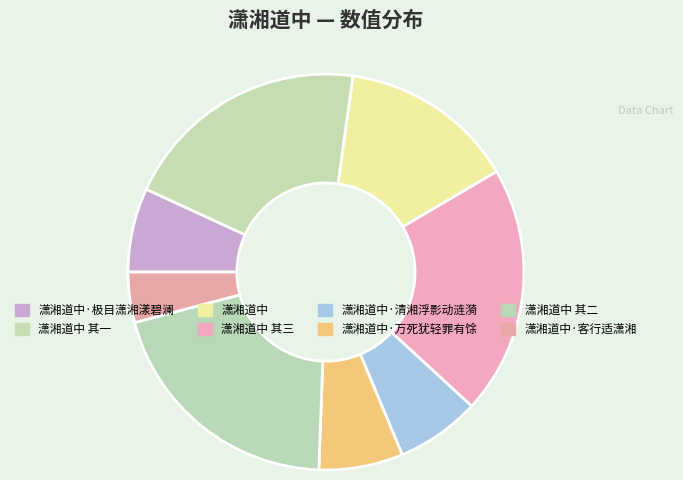

Between 潇湘道中·极目潇湘漾碧澜 and 潇湘道中 其三, which is larger?

潇湘道中 其三